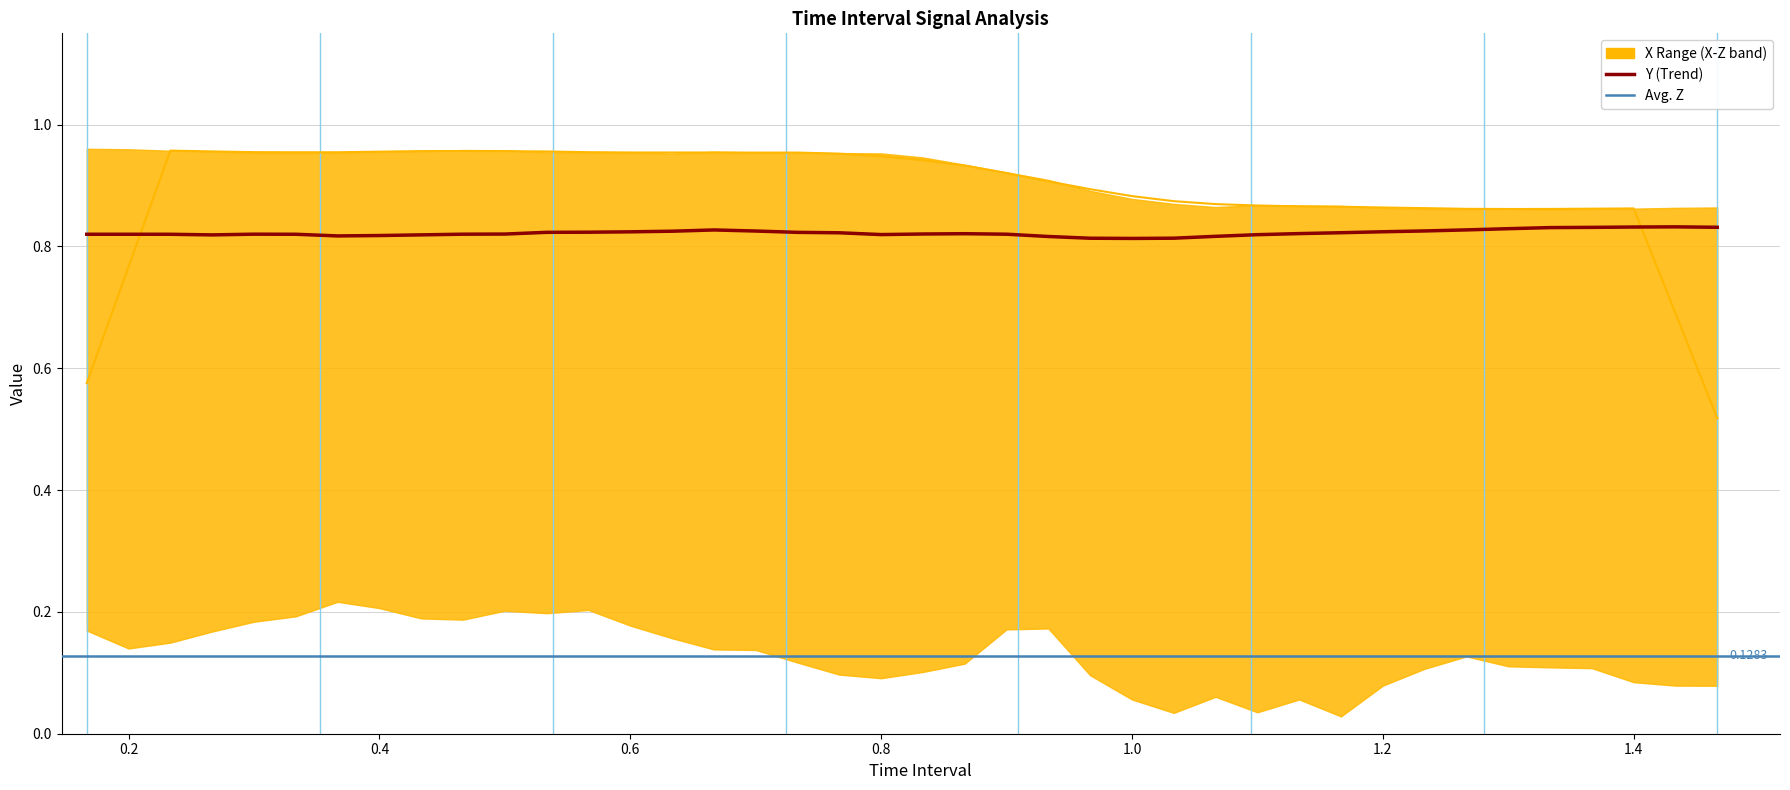

The X (Smoothed) series shows 1.3 at 33. True or false?

False